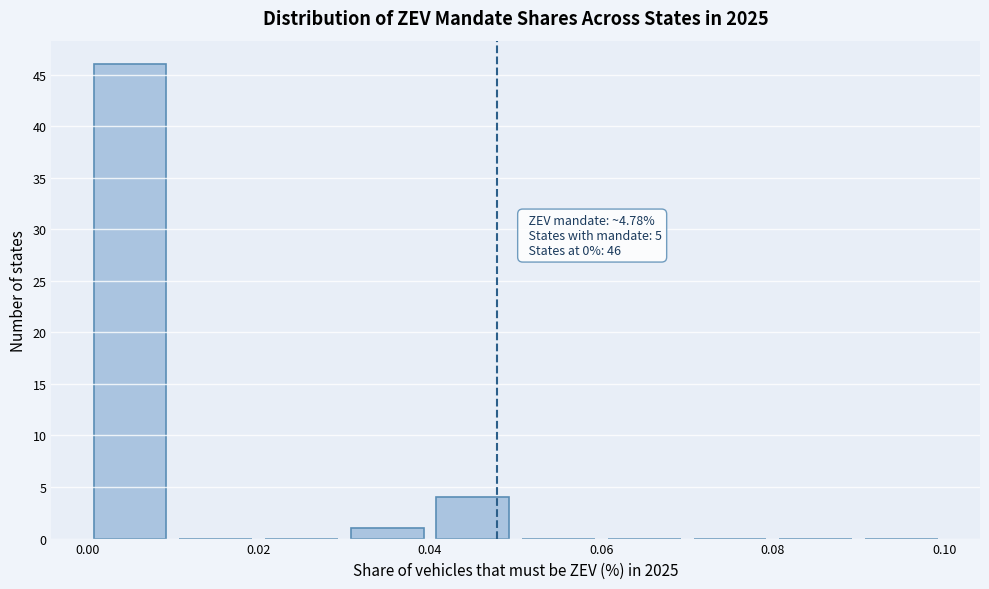

Over which range of the x-axis is the bar tallest?

0.00 to 0.01